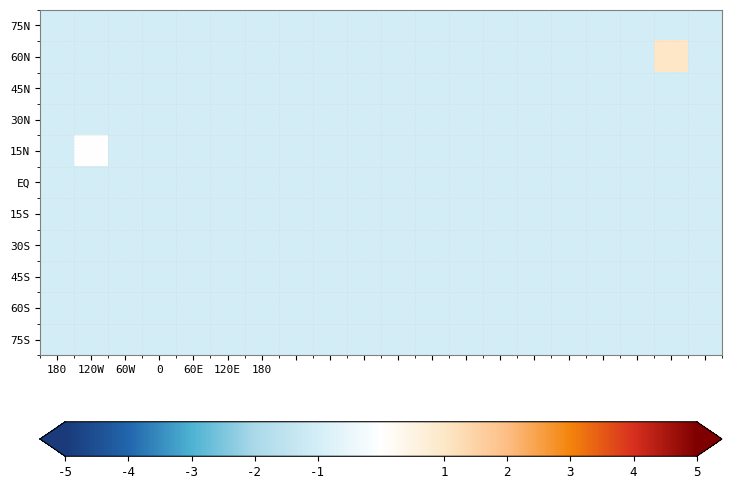

Reading left to right, extract all data points from this chart.

75N: -1	-1	-1	-1	-1	-1	-1	-1	-1	-1	-1	-1	-1	-1	-1	-1	-1	-1	-1	-1
60N: -1	-1	-1	-1	-1	-1	-1	-1	-1	-1	-1	-1	-1	-1	-1	-1	-1	-1	1	-1
45N: -1	-1	-1	-1	-1	-1	-1	-1	-1	-1	-1	-1	-1	-1	-1	-1	-1	-1	-1	-1
30N: -1	-1	-1	-1	-1	-1	-1	-1	-1	-1	-1	-1	-1	-1	-1	-1	-1	-1	-1	-1
15N: -1	0	-1	-1	-1	-1	-1	-1	-1	-1	-1	-1	-1	-1	-1	-1	-1	-1	-1	-1
EQ: -1	-1	-1	-1	-1	-1	-1	-1	-1	-1	-1	-1	-1	-1	-1	-1	-1	-1	-1	-1
15S: -1	-1	-1	-1	-1	-1	-1	-1	-1	-1	-1	-1	-1	-1	-1	-1	-1	-1	-1	-1
30S: -1	-1	-1	-1	-1	-1	-1	-1	-1	-1	-1	-1	-1	-1	-1	-1	-1	-1	-1	-1
45S: -1	-1	-1	-1	-1	-1	-1	-1	-1	-1	-1	-1	-1	-1	-1	-1	-1	-1	-1	-1
60S: -1	-1	-1	-1	-1	-1	-1	-1	-1	-1	-1	-1	-1	-1	-1	-1	-1	-1	-1	-1
75S: -1	-1	-1	-1	-1	-1	-1	-1	-1	-1	-1	-1	-1	-1	-1	-1	-1	-1	-1	-1